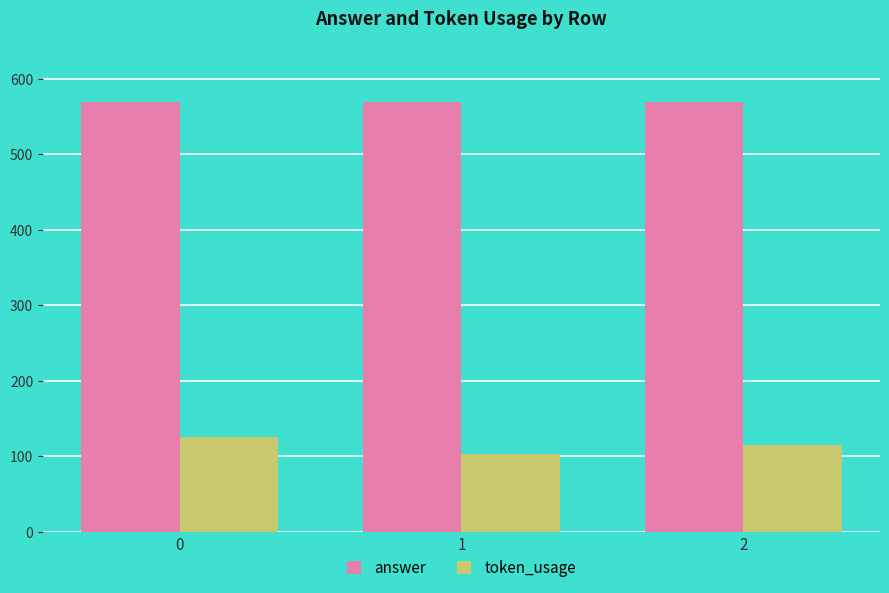

What is the smallest value displayed?

103